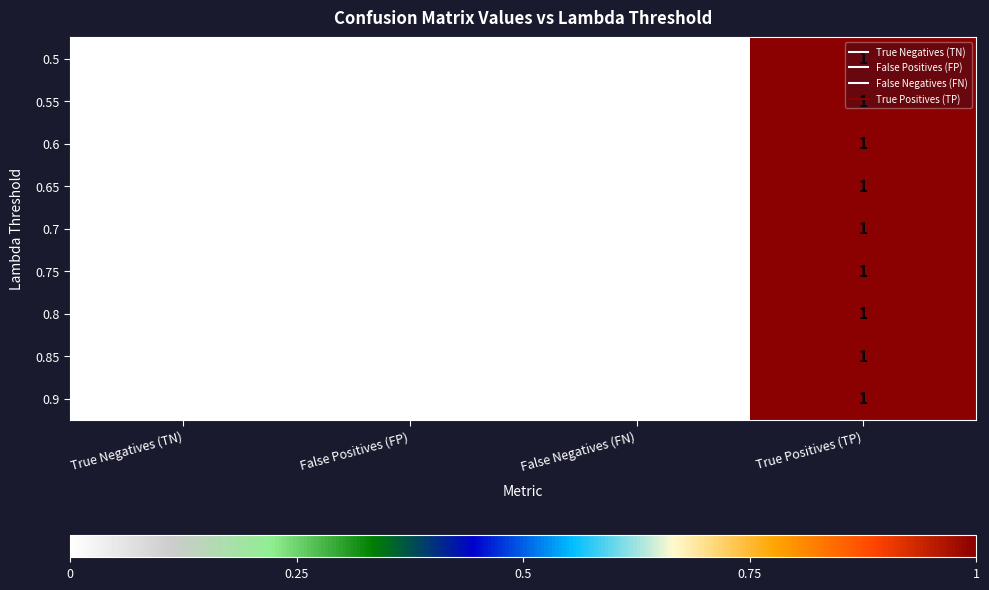

Which category has the highest value across all series?

True Positives (TP)